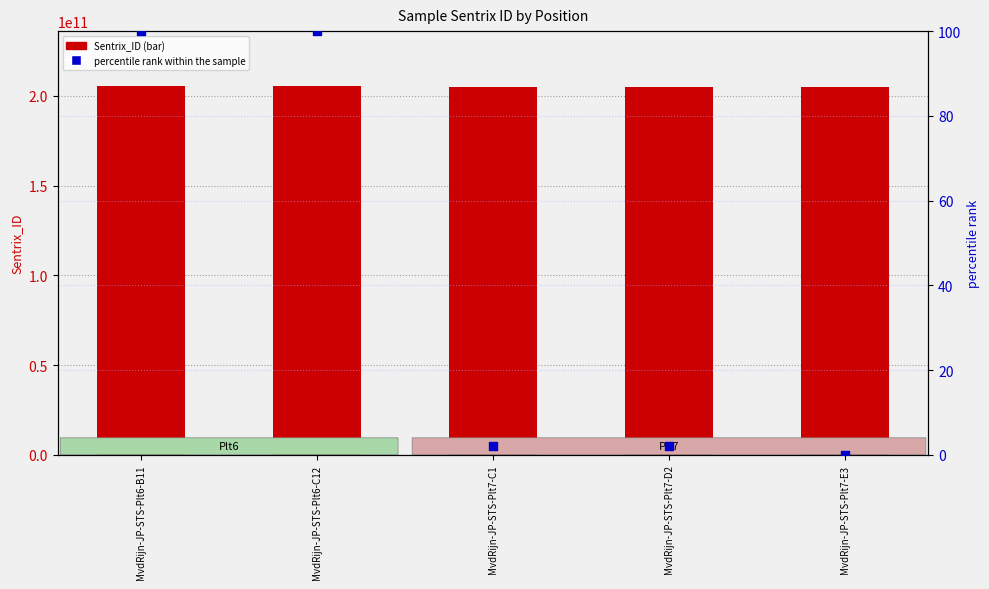

At which category is the sum across all series the highest?

MvdRijn-JP-STS-Plt6-C12